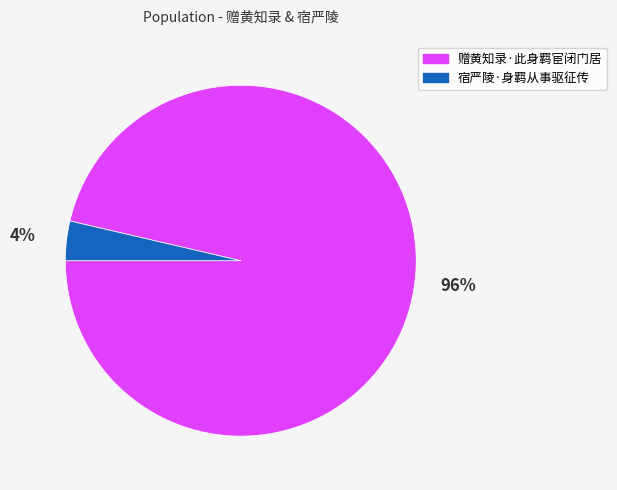

To the nearest percent, what is the average slice percentage?

50%